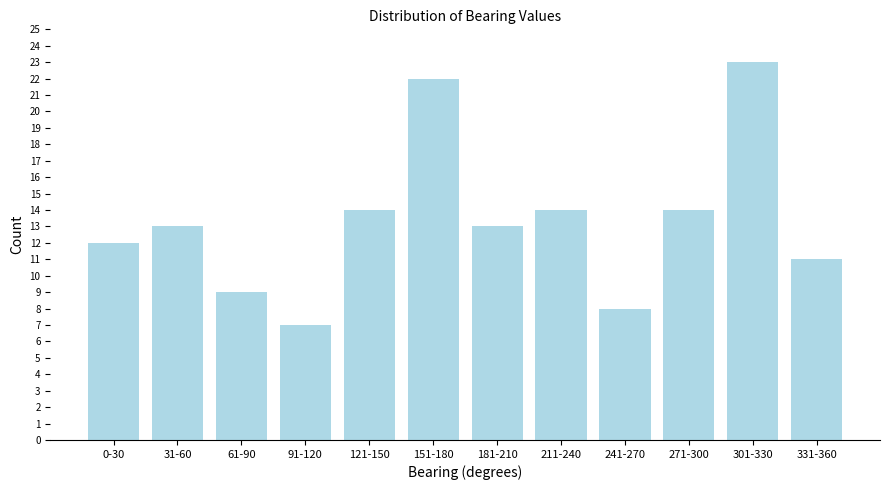

Reading left to right, transcribe all the data shown in this chart.

0-30=12	31-60=13	61-90=9	91-120=7	121-150=14	151-180=22	181-210=13	211-240=14	241-270=8	271-300=14	301-330=23	331-360=11